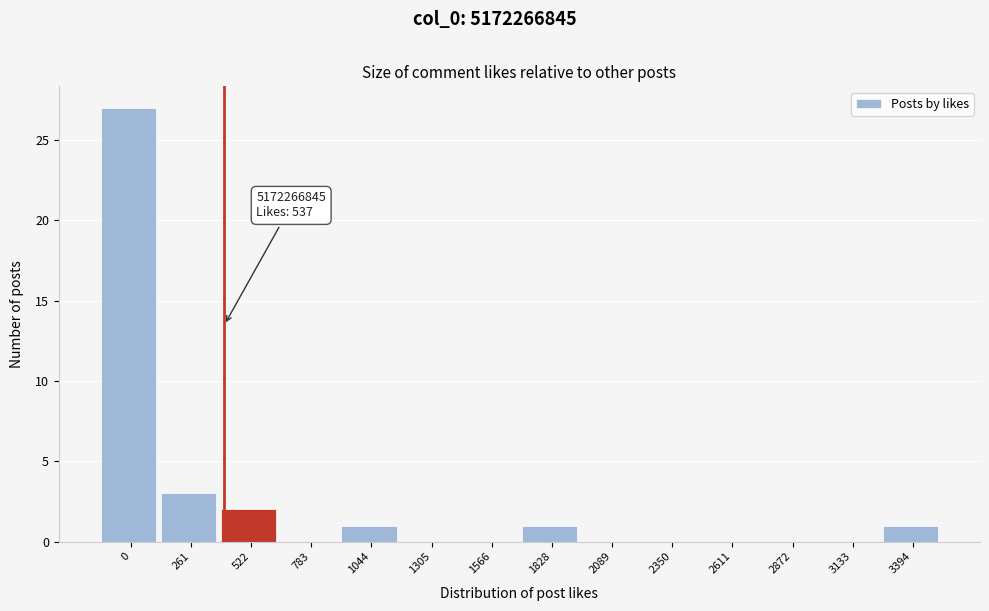

Reading right to left, transcribe all the data shown in this chart.

3394=1	3133=0	2872=0	2611=0	2350=0	2089=0	1828=1	1566=0	1305=0	1044=1	783=0	522=2	261=3	0=27